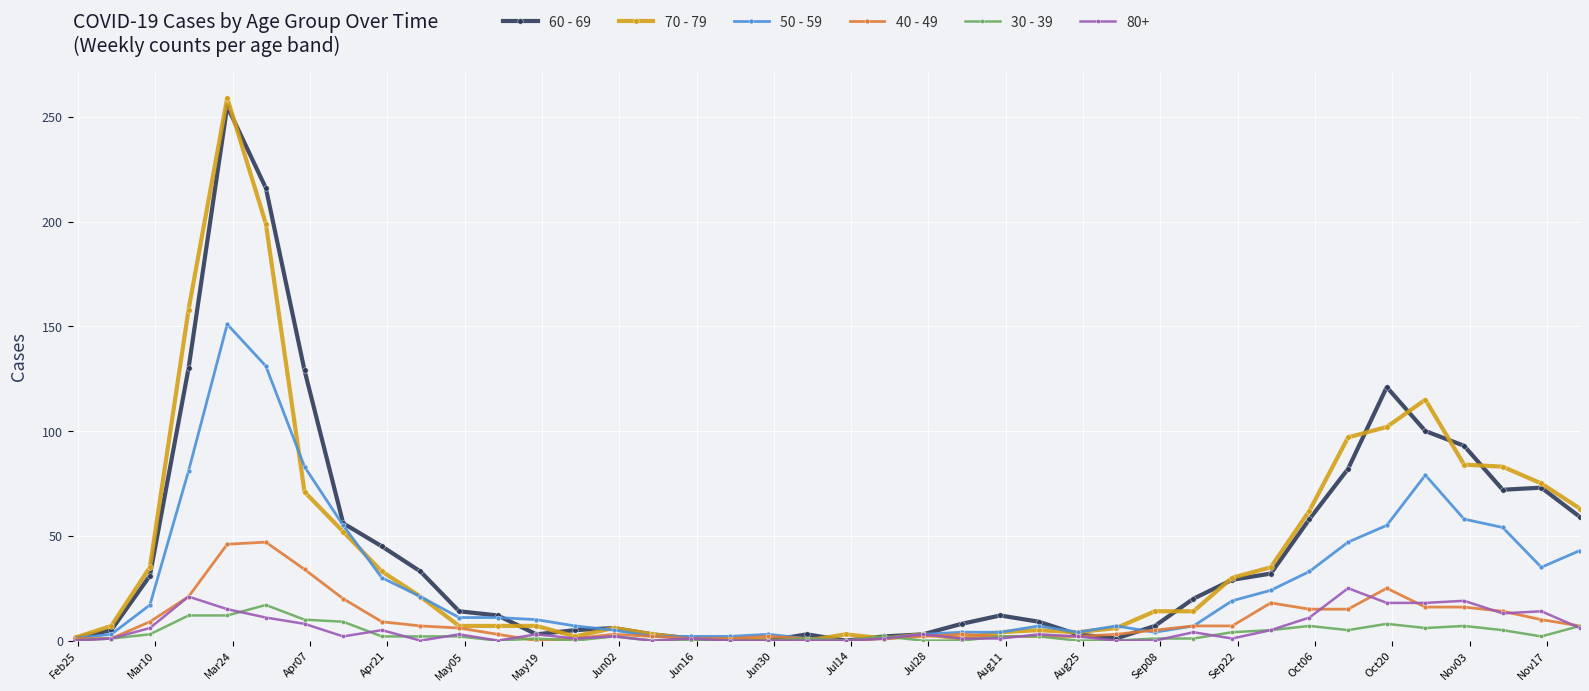

Count the number of categories in the chart.

40